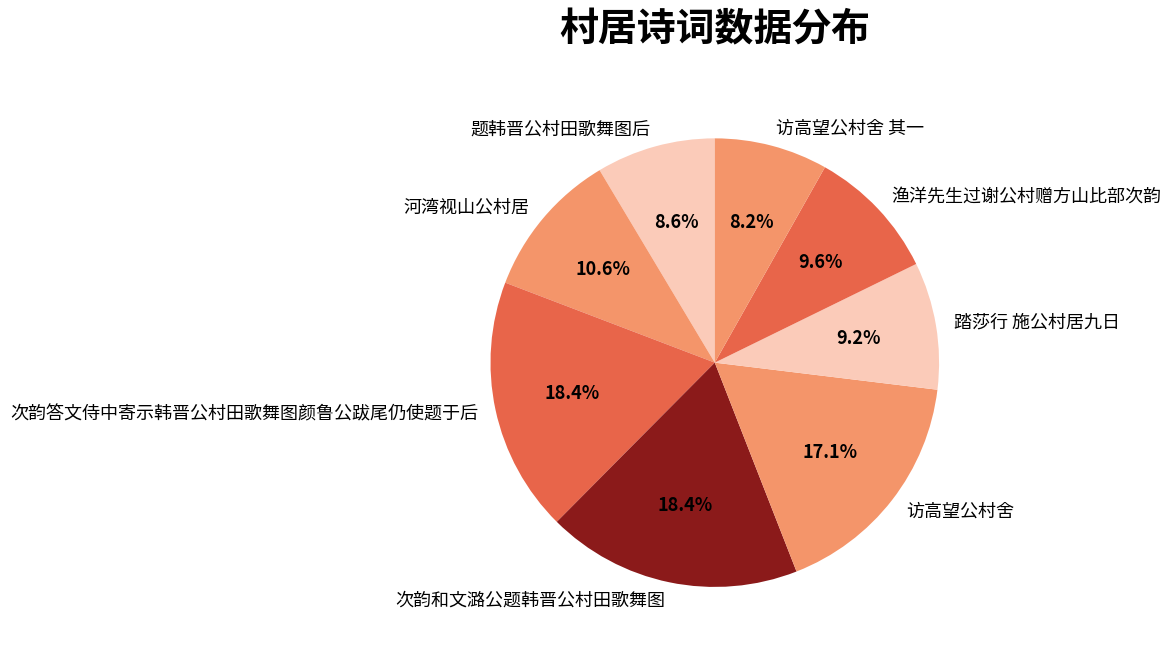

To the nearest percent, what portion does 次韵和文潞公题韩晋公村田歌舞图 represent?

18%